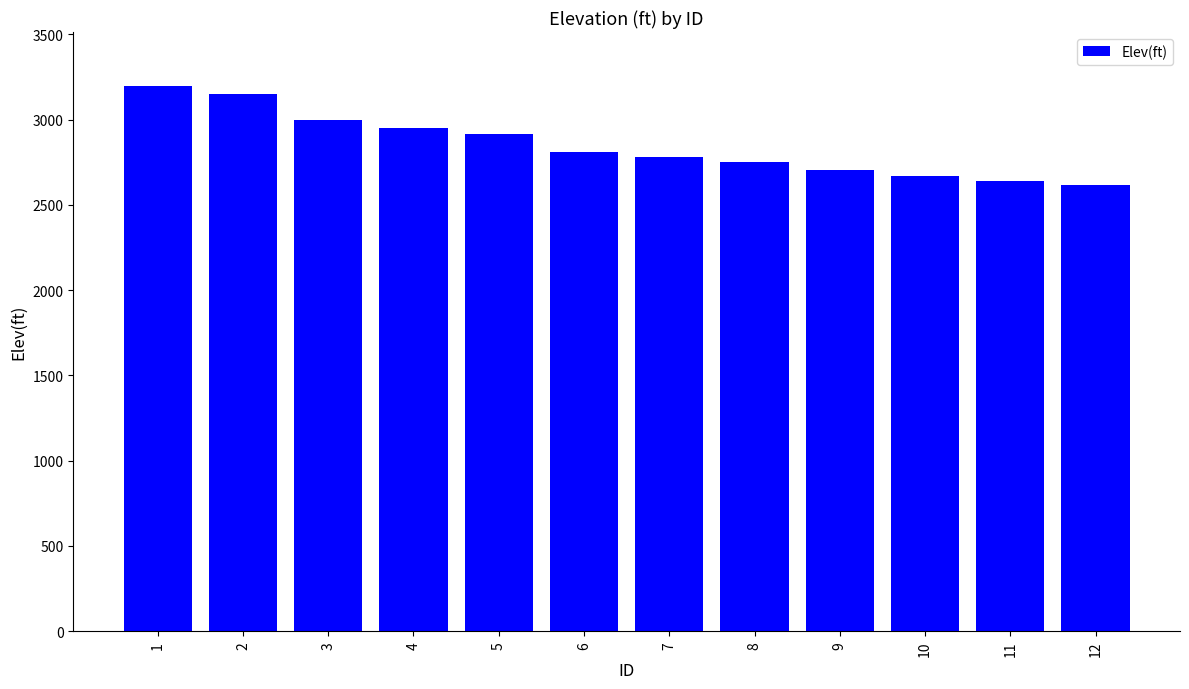

Which has a higher value, 2 or 3?

2